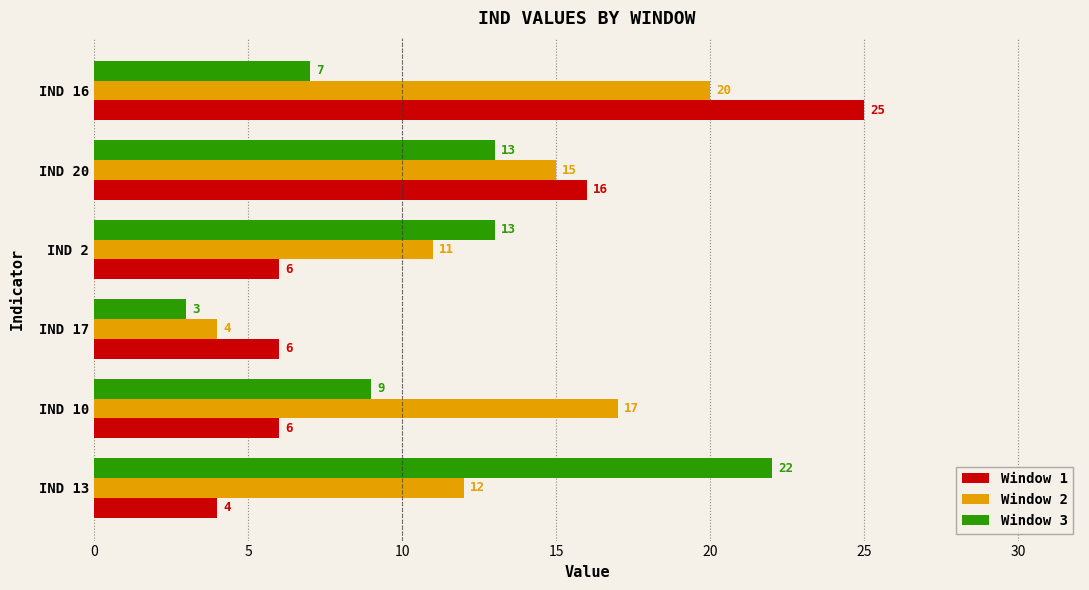

How many Window 3 values are between 7 and 13?

4